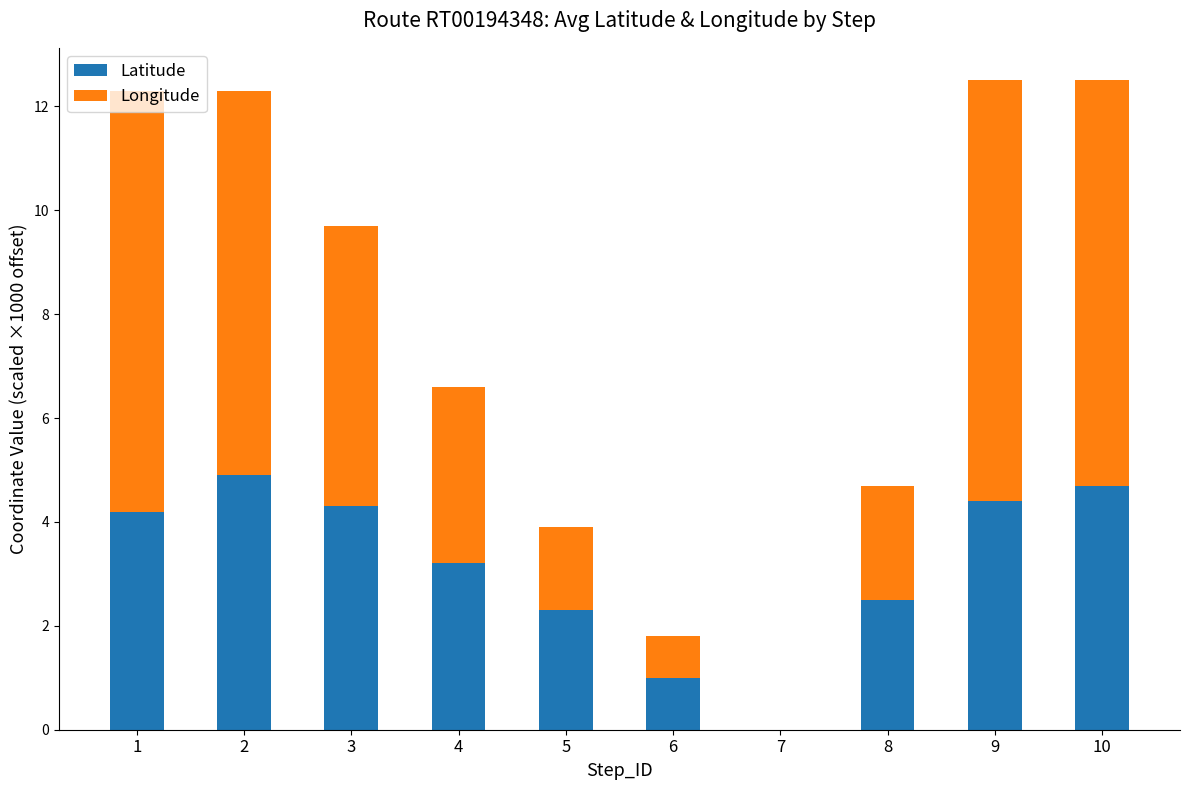

What is the maximum value for Latitude?

4.9